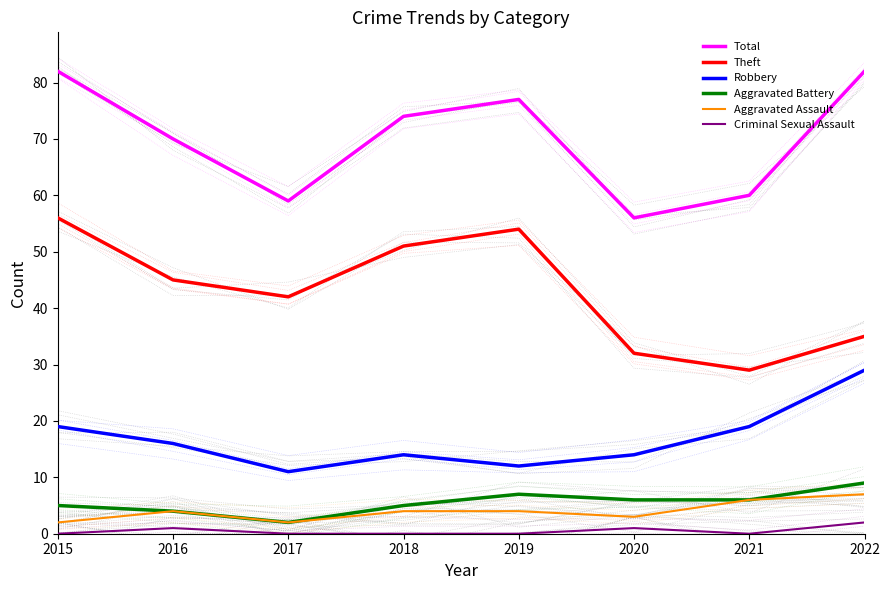

How many lines are shown in the chart?

6